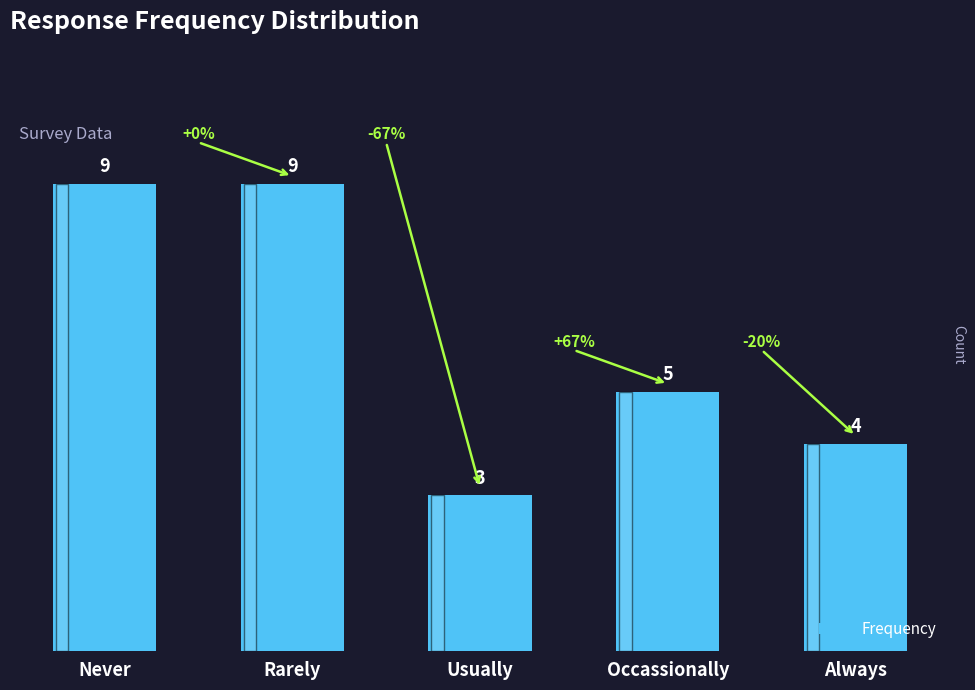

At which category does the chart reach its minimum across all series?

Usually